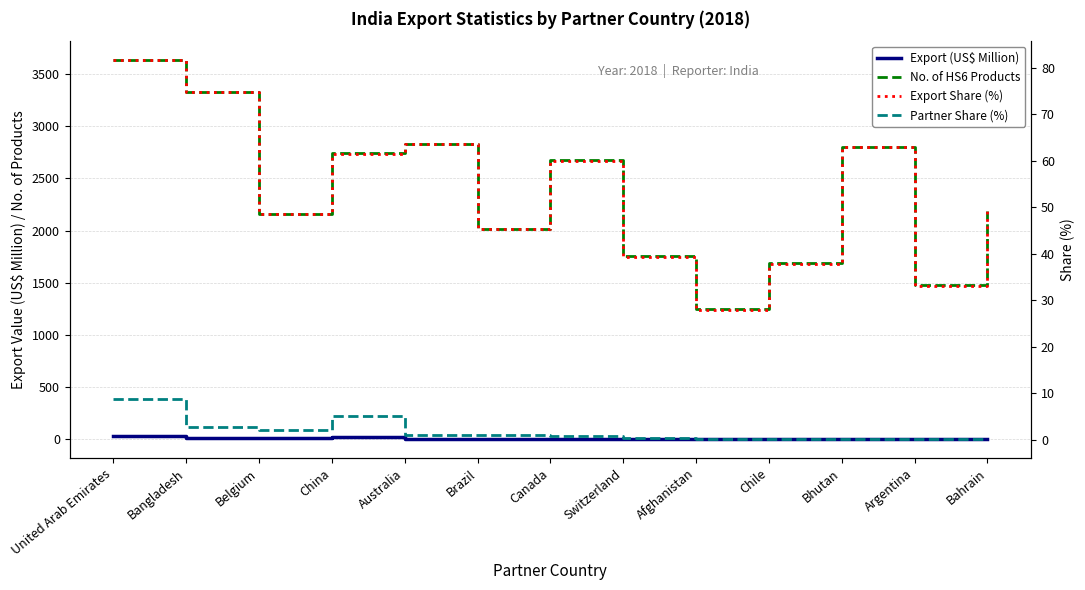

In Export Share (%), how many points are higher than both neighbors (excluding endpoints)?

3